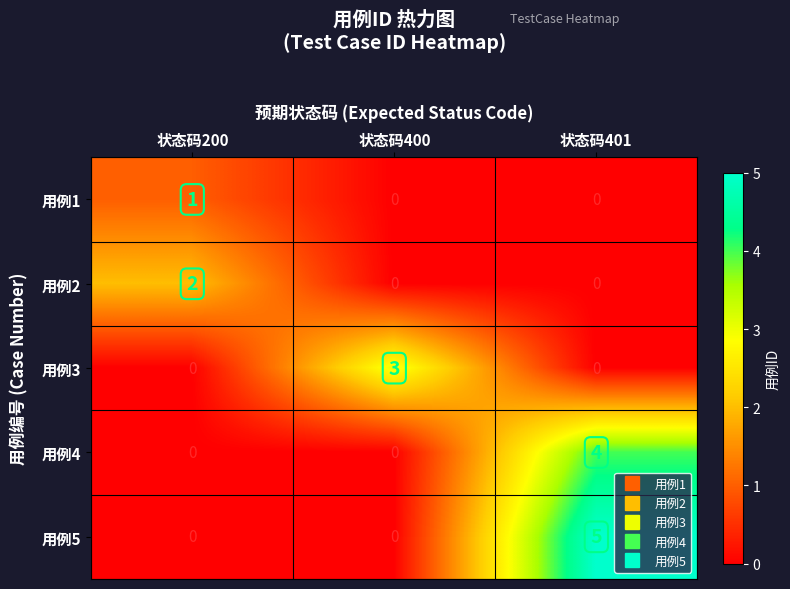

Reading left to right, extract all data points from this chart.

用例1: 1	0	0
用例2: 2	0	0
用例3: 0	3	0
用例4: 0	0	4
用例5: 0	0	5